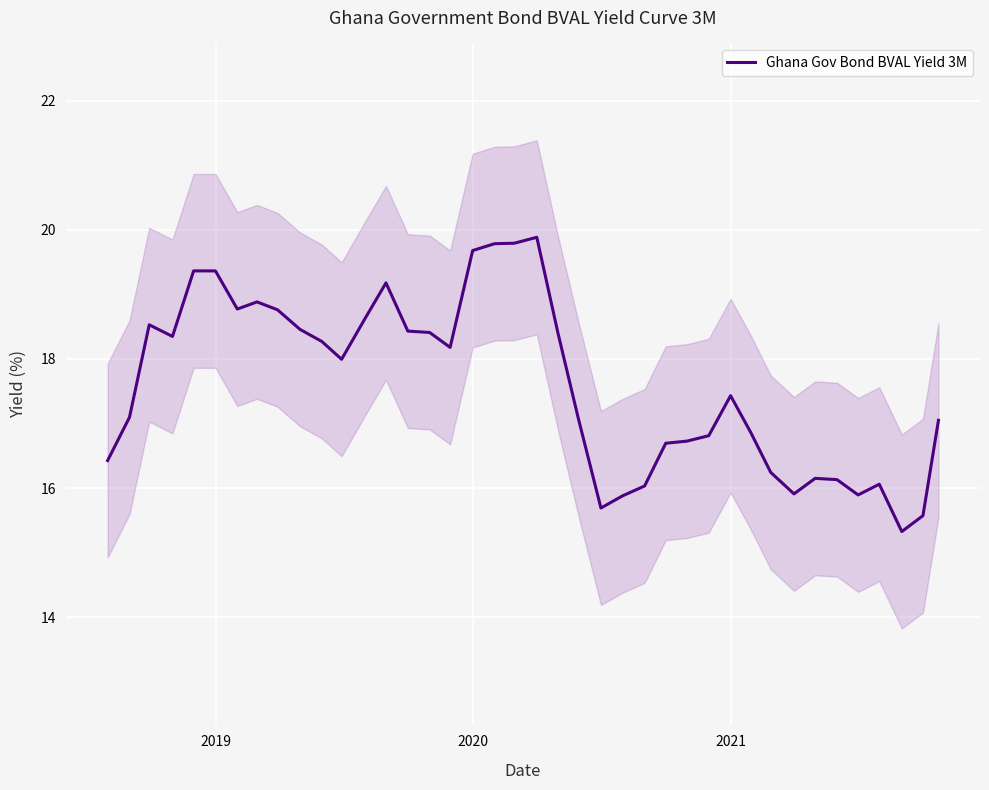

What is the greatest value displayed?

19.9